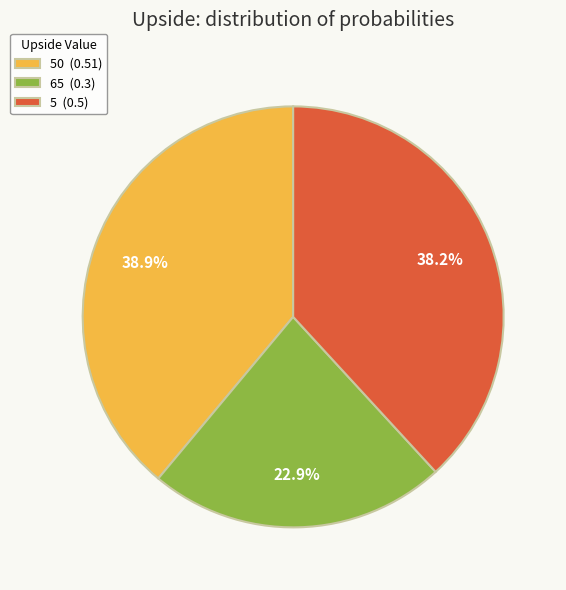

Does any single category account for the majority?

No